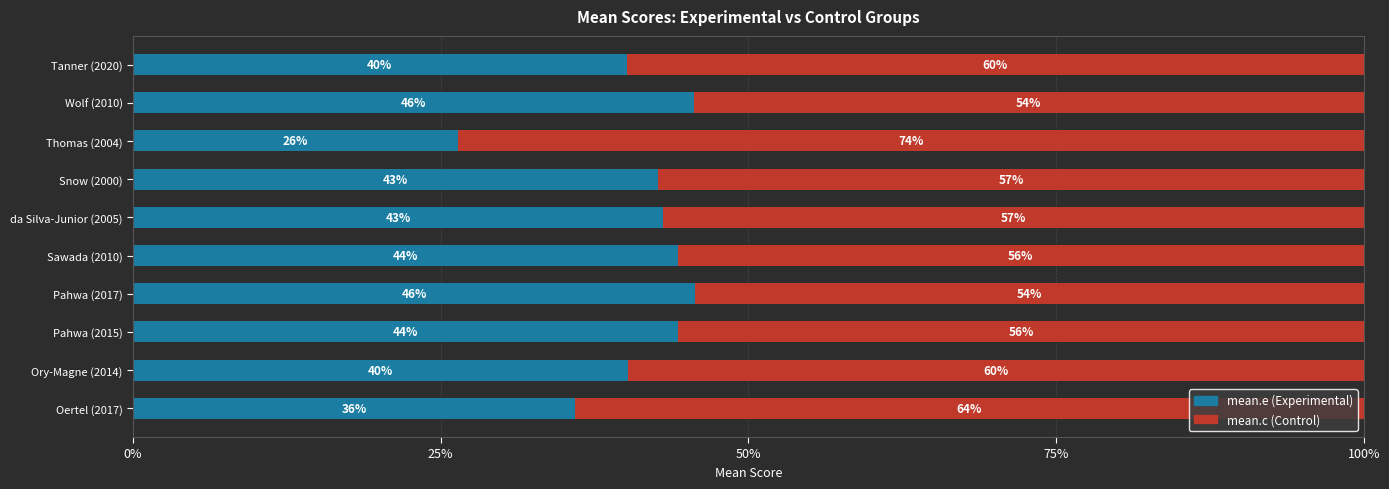

What is the total value across all series at da Silva-Junior (2005)?

100.0